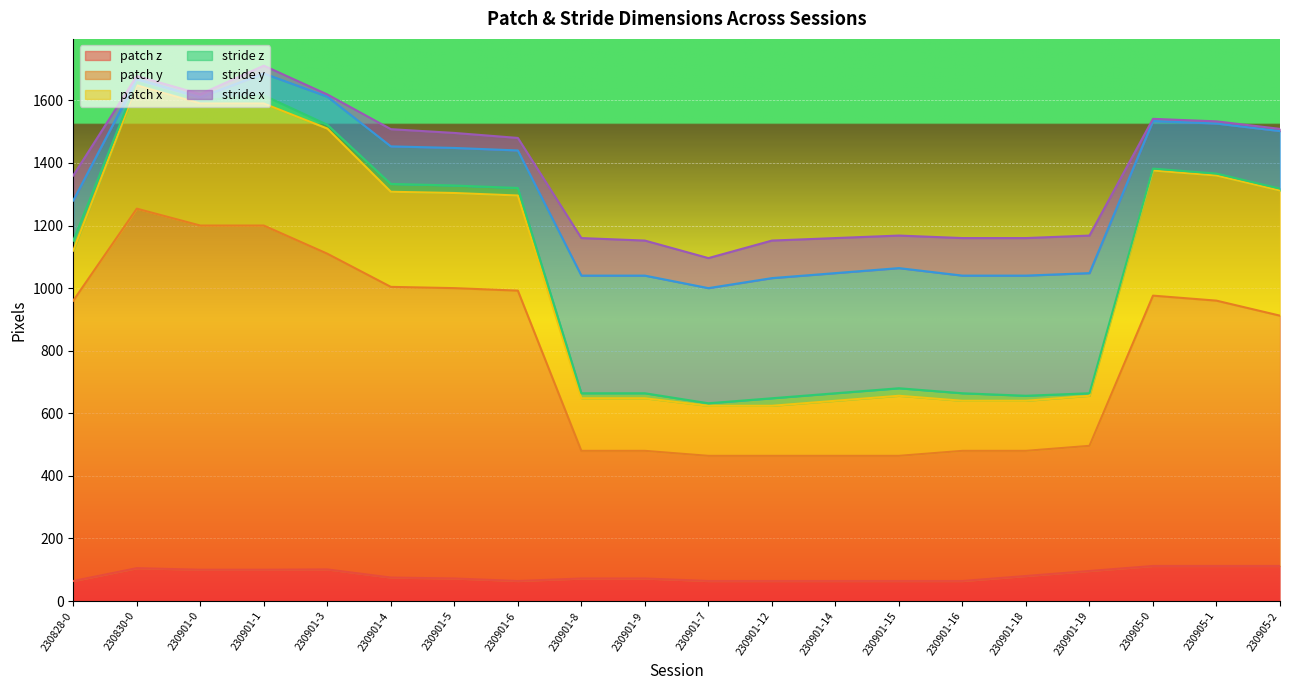

Which series has the widest spread of values?

stride y